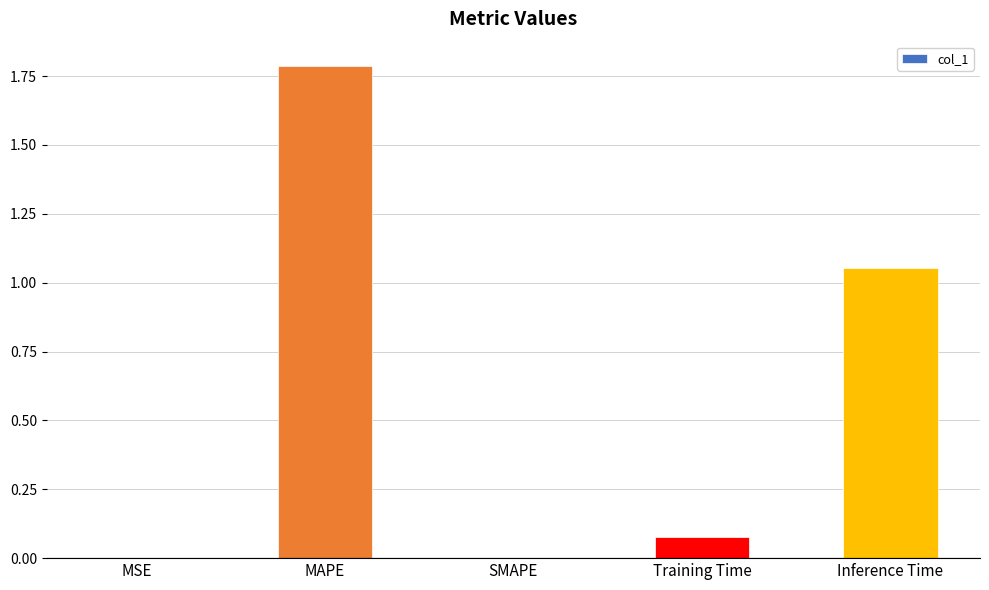

What is the ratio of the value at Inference Time to the value at MAPE?

0.6